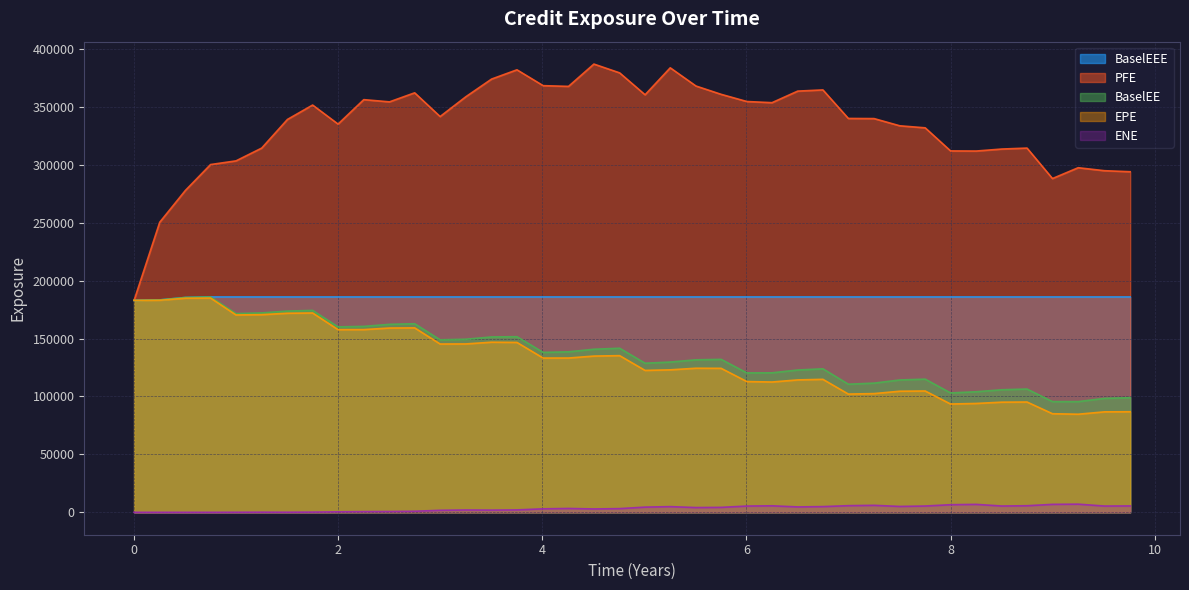

What is the approximate value of PFE at 1.50275?

339224.0